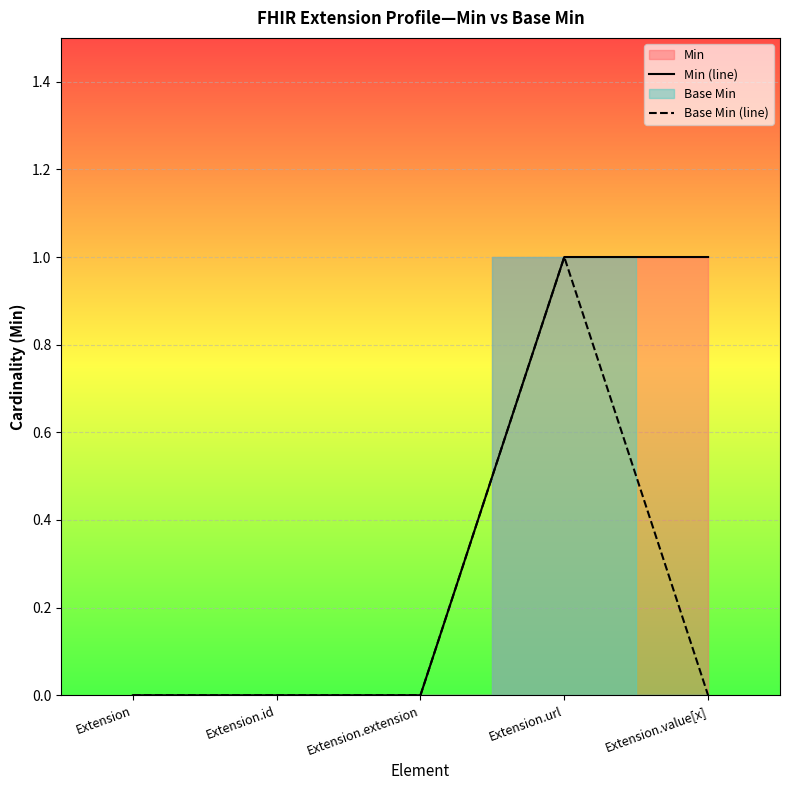

True or false: Base Min (line) and Min (line) intersect in this chart.

False